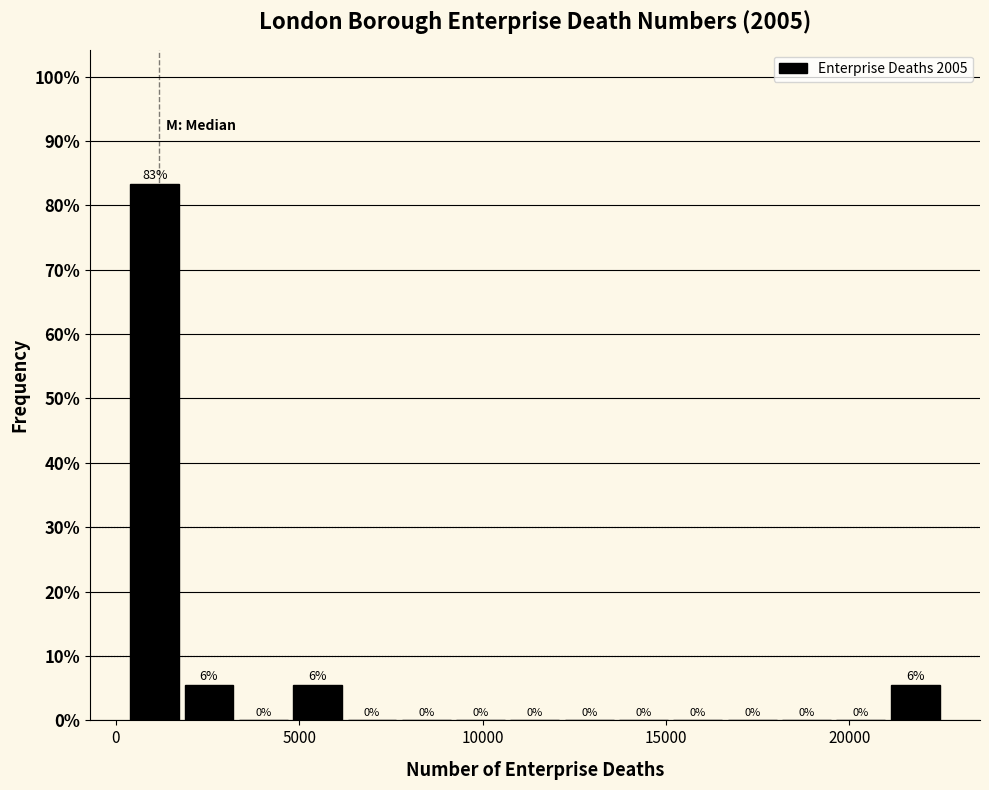

Read against the x-axis, roughly where is the centre of the tallest bar?

1000